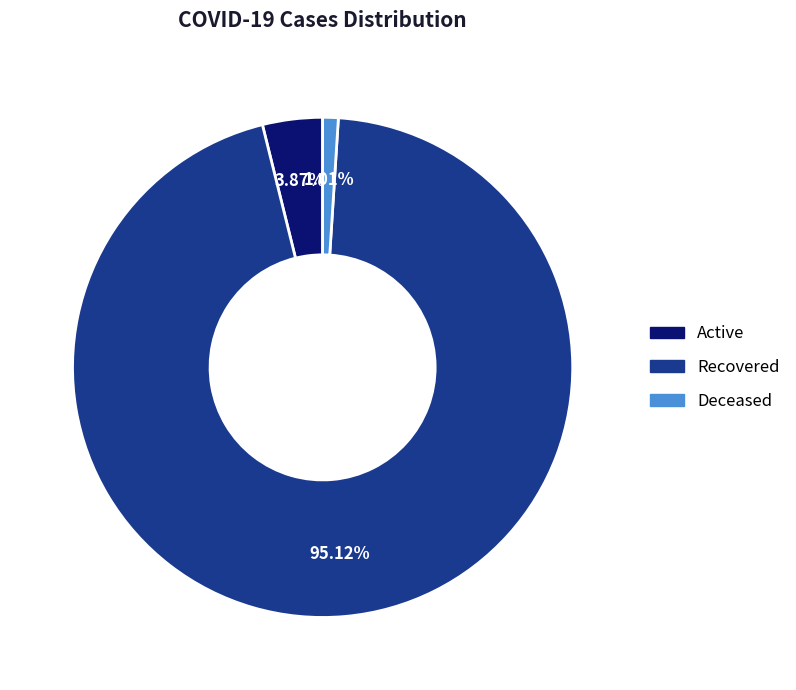

Is it true that Recovered is 95% of the pie?

True